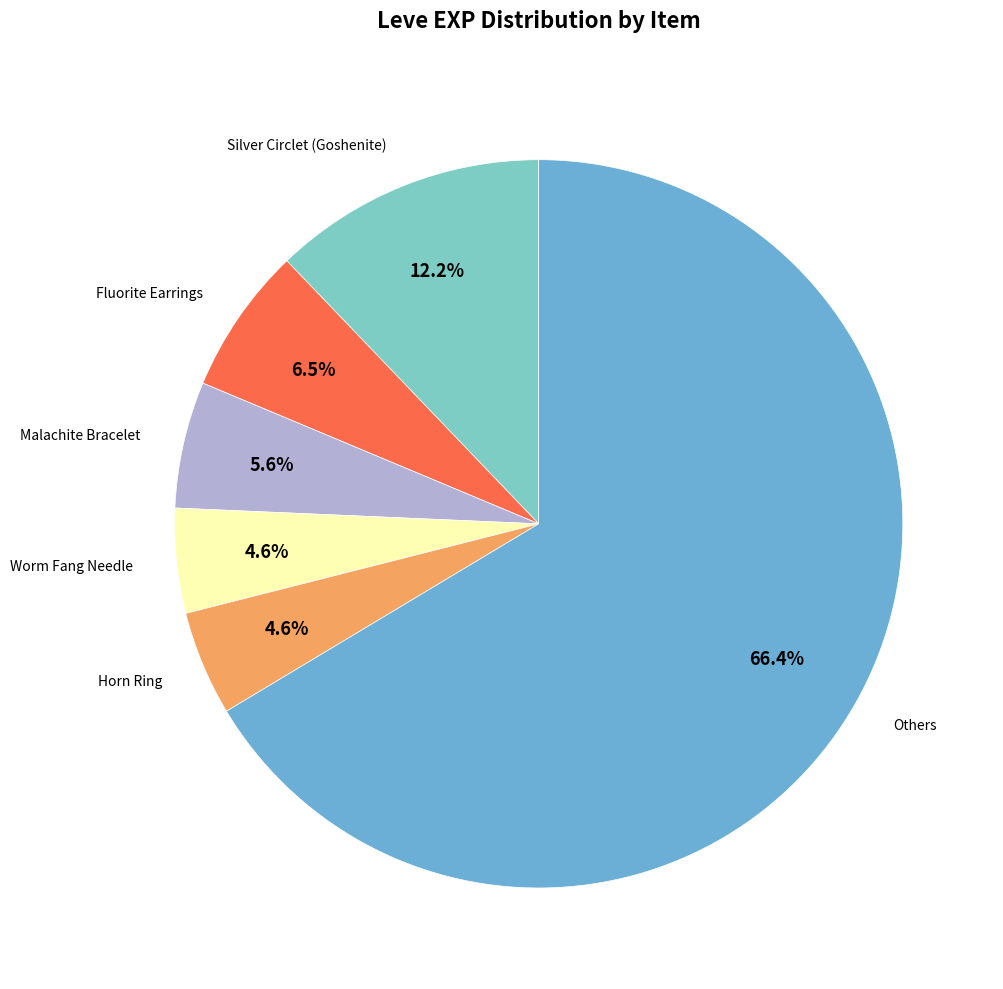

Is there any slice that represents more than half of the pie?

Yes